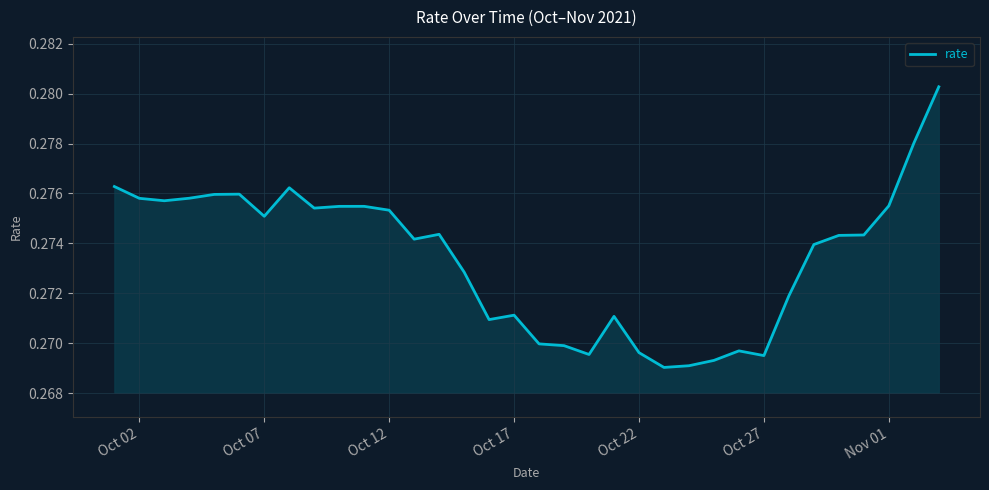

Does the chart display data point markers on the line(s)?

No